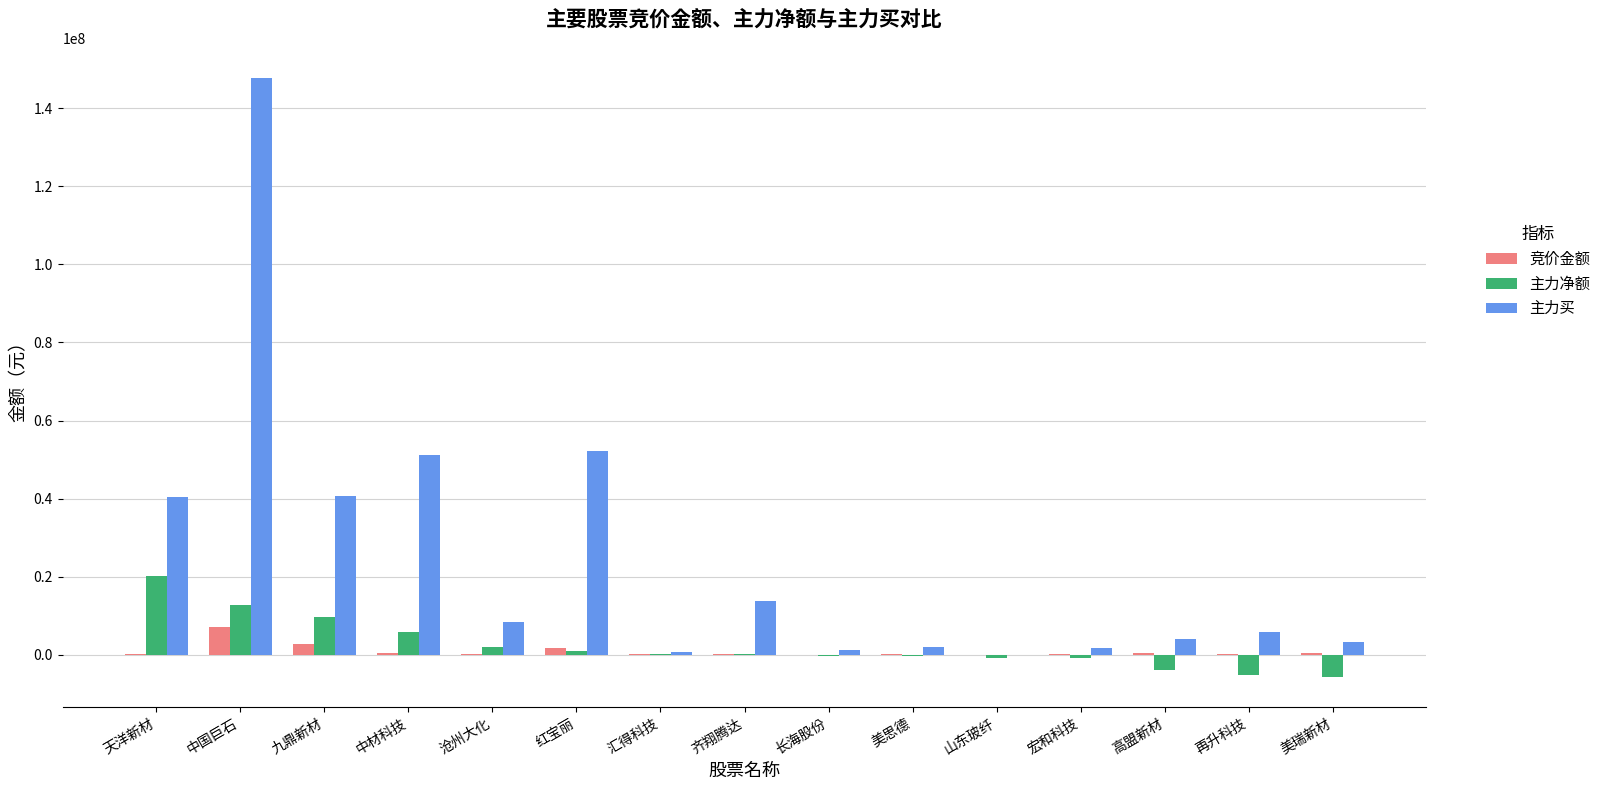

What is the total value across all series at 美思德?

1578955